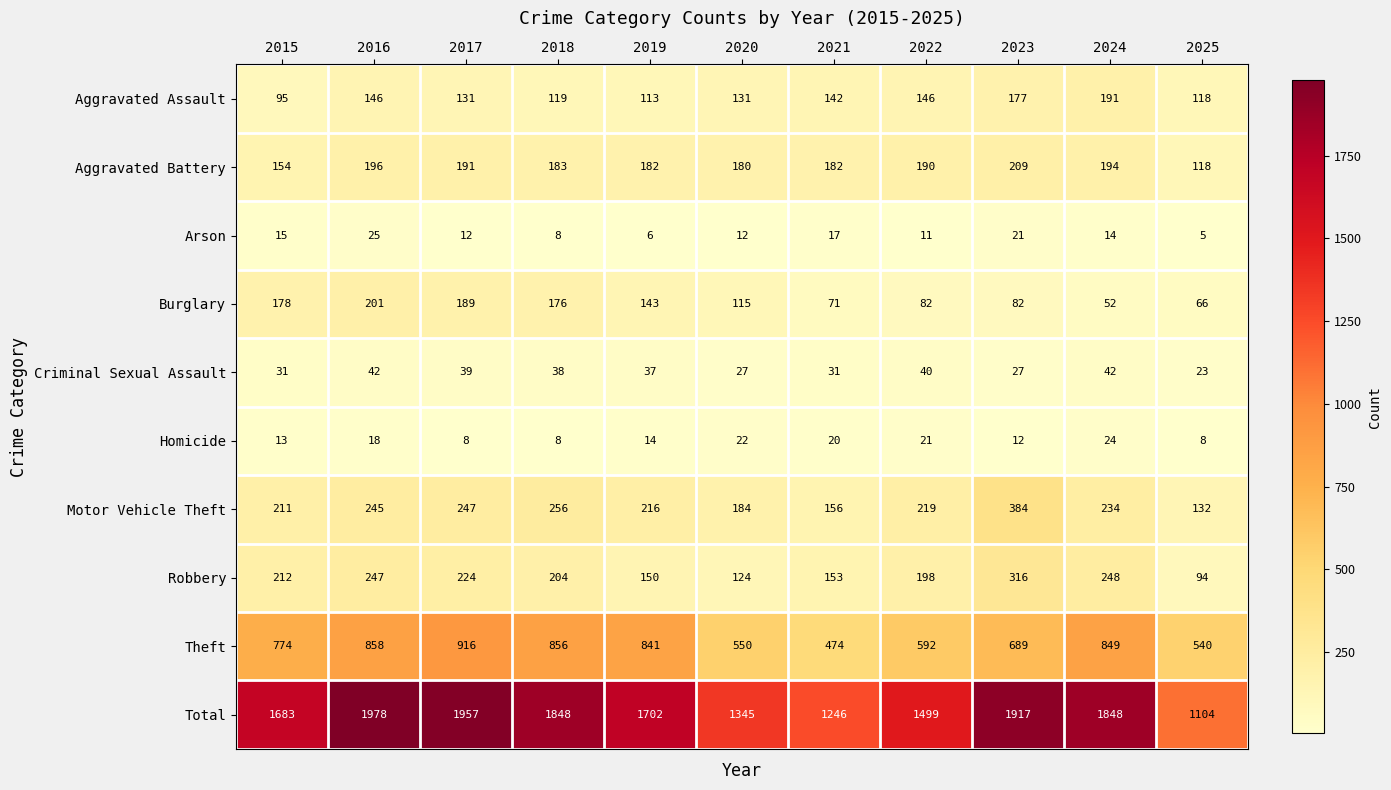

The value of Homicide at 2022 is 32. True or false?

False